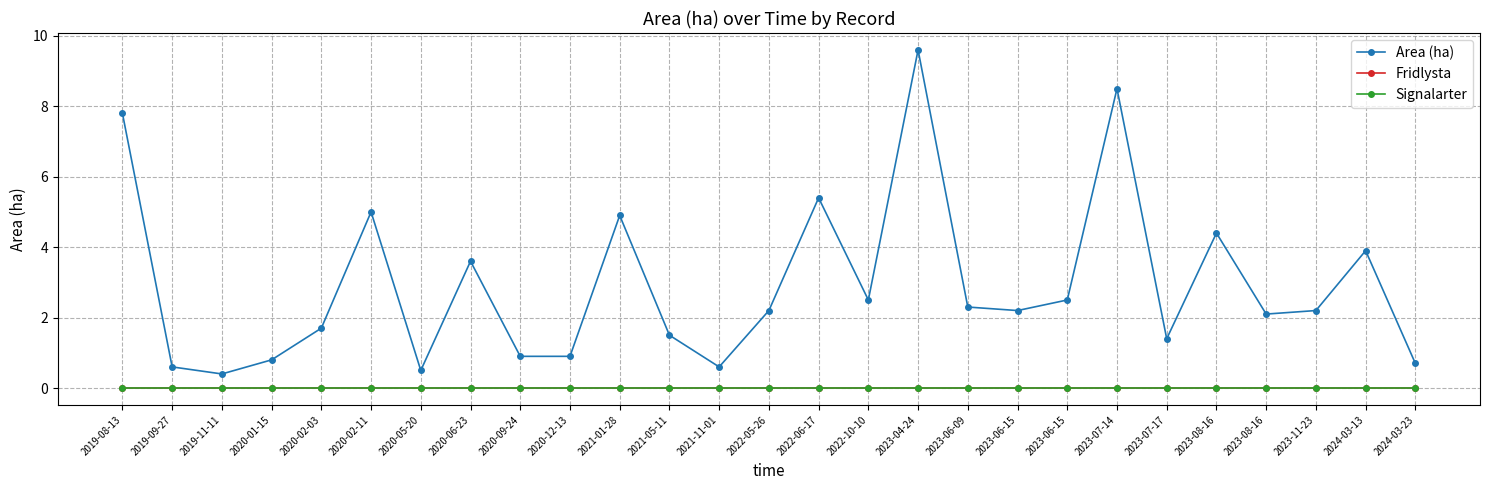

How many lines are shown in the chart?

3